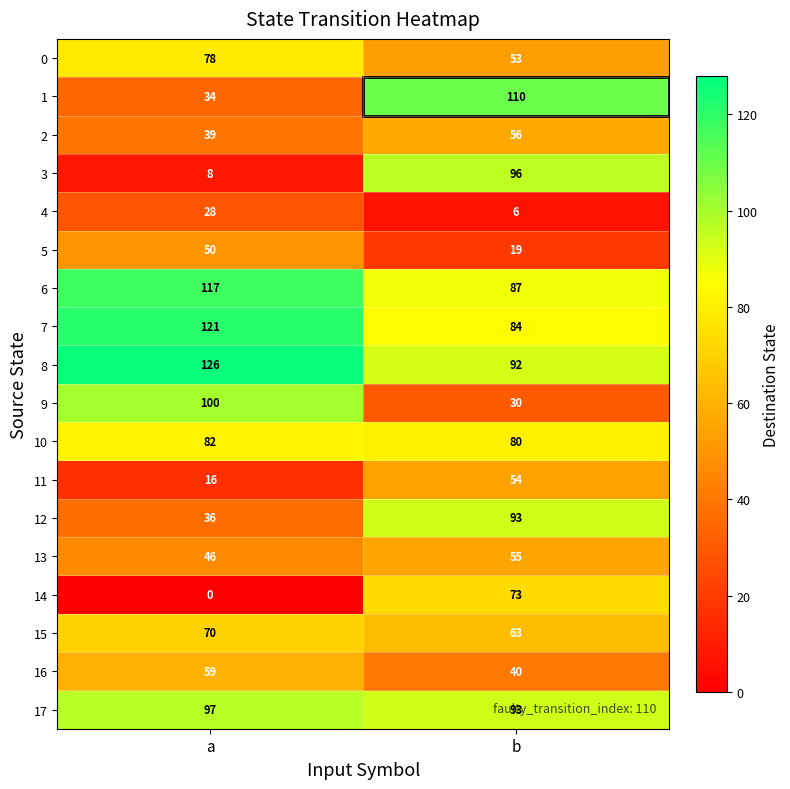

Rank the series by their maximum value, from highest to lowest.

8, 7, 6, 1, 9, 17, 3, 12, 10, 0, 14, 15, 16, 2, 13, 11, 5, 4